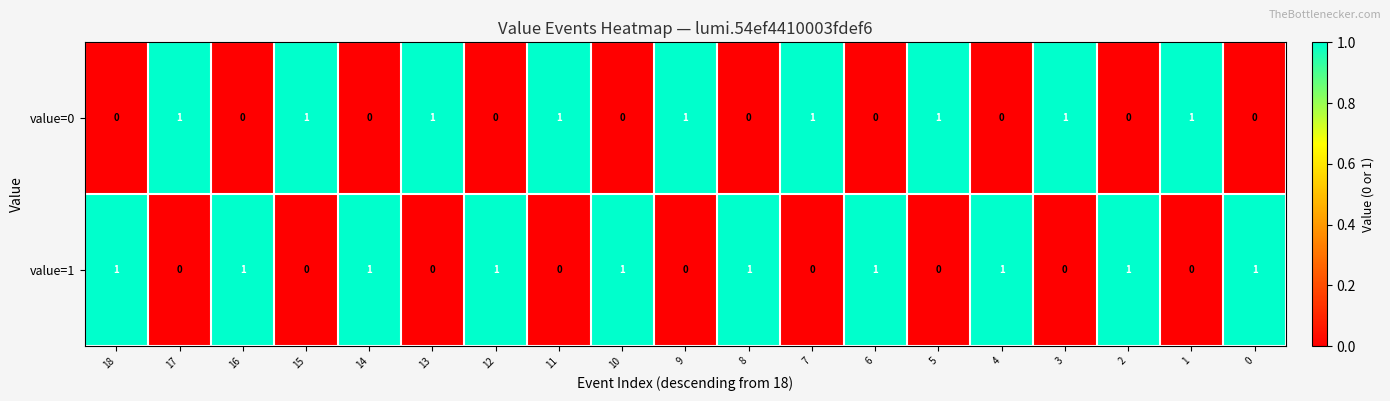

True or false: value=1 has a value of 0 at 12.

False